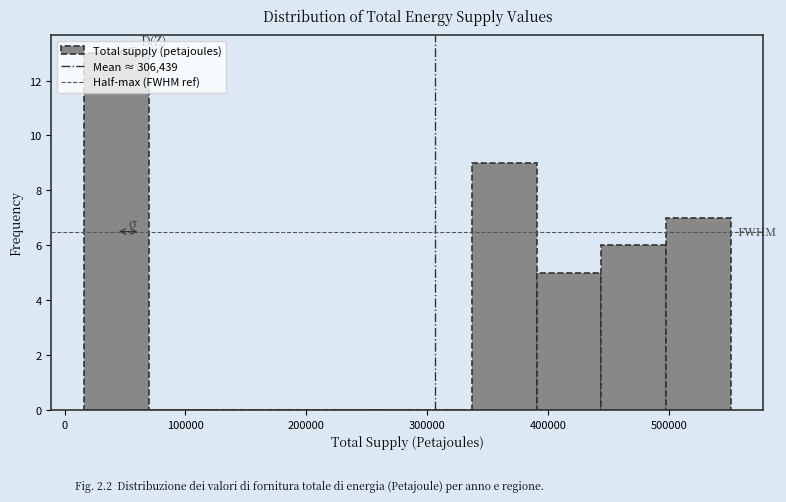

Reading left to right, list every bar in this chart as the range it spans on the x-axis followed by its height. Neither the bar edges nor the heights are printed on the chart, so give them approximately, as read against the axes.

20000 to 70000: 13
70000 to 120000: 0
120000 to 180000: 0
180000 to 230000: 0
230000 to 280000: 0
280000 to 340000: 0
340000 to 390000: 9
390000 to 440000: 5
440000 to 500000: 6
500000 to 550000: 7